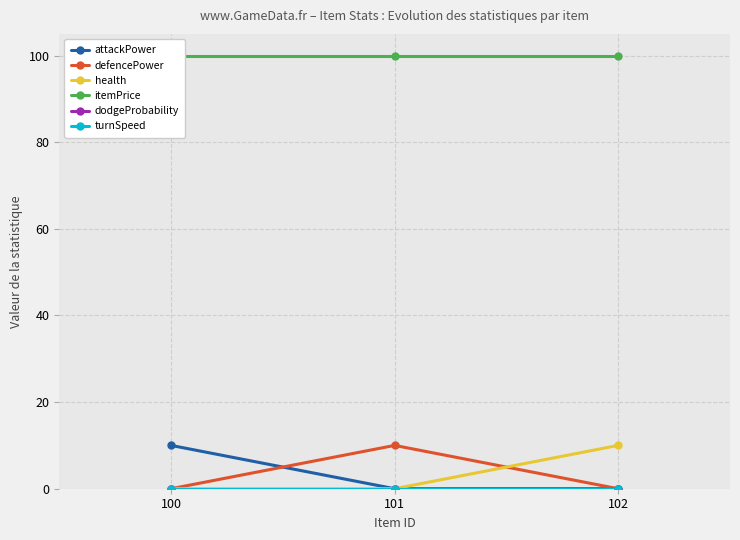

List the labels in order of dodgeProbability value, smallest first.

100, 101, 102